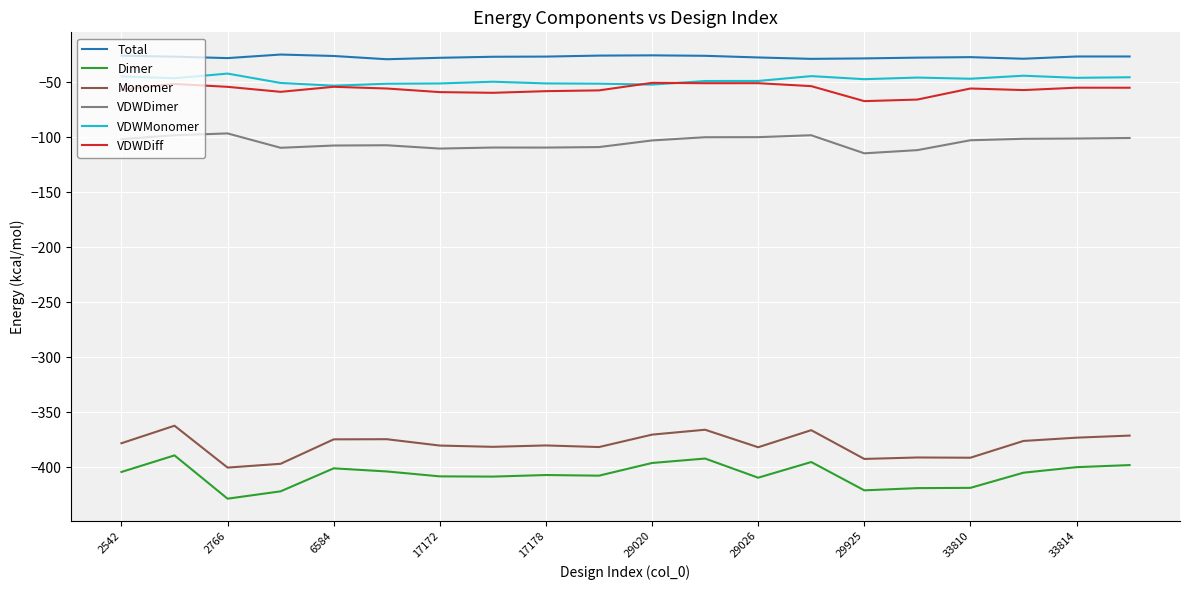

True or false: VDWMonomer and Monomer cross at least once.

False